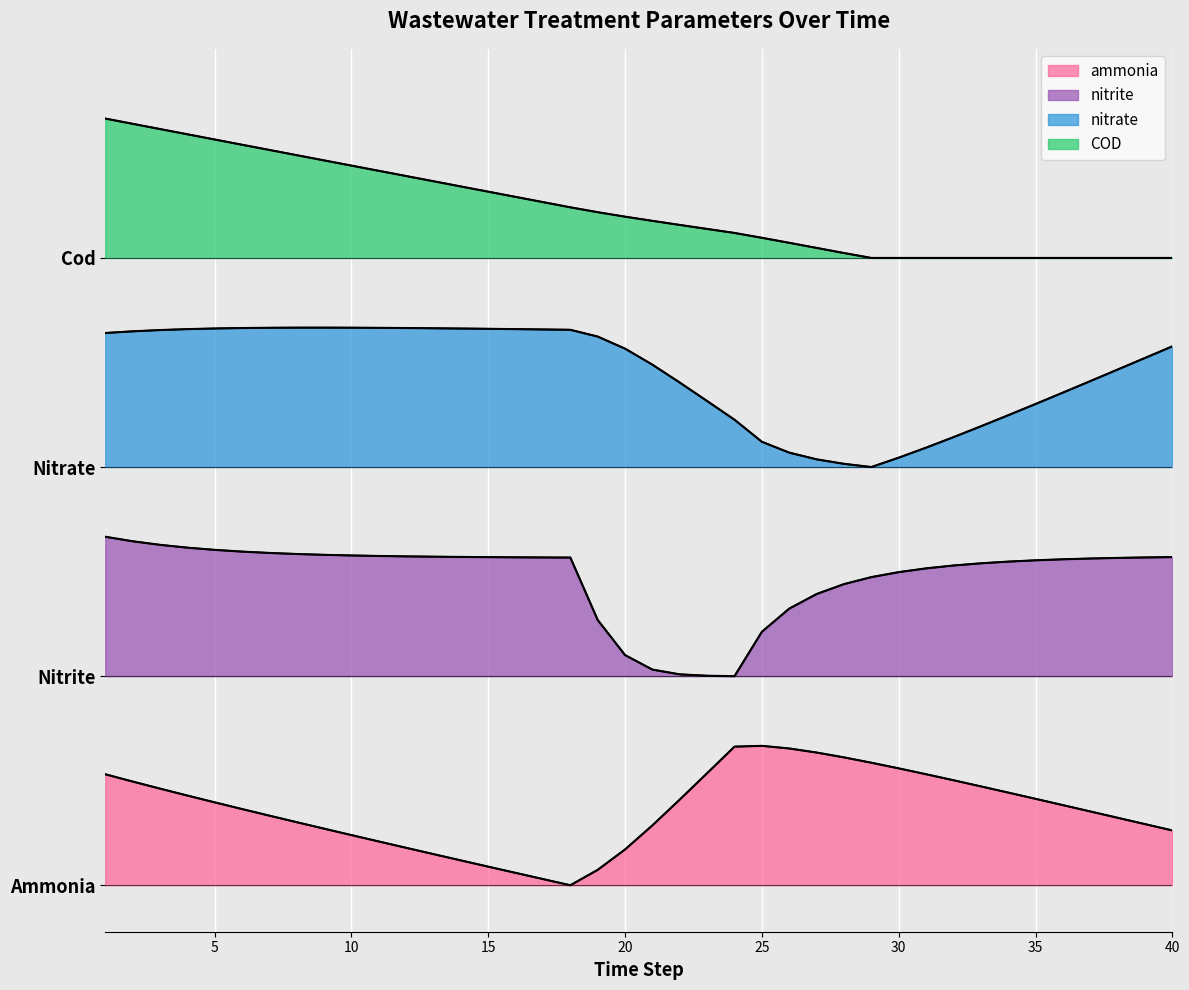

Reading right to left, list all the values displayed in this chart.

ammonia: 0.2	0.3	0.3	0.3	0.3	0.4	0.4	0.4	0.5	0.5	0.5	0.5	0.6	0.6	0.6	0.6	0.6	0.5	0.4	0.3	0.2	0.1	0.0	0.0	0.1	0.1	0.1	0.1	0.2	0.2	0.2	0.2	0.3	0.3	0.3	0.4	0.4	0.4	0.4	0.5
nitrite: 1.4	1.4	1.4	1.4	1.4	1.4	1.4	1.4	1.4	1.4	1.3	1.3	1.3	1.3	1.2	1.1	0.9	0.9	0.9	0.9	1.0	1.1	1.4	1.4	1.4	1.4	1.4	1.4	1.4	1.4	1.4	1.4	1.4	1.4	1.4	1.4	1.5	1.5	1.5	1.5
nitrate: 2.3	2.3	2.2	2.2	2.1	2.1	2.0	2.0	1.9	1.9	1.8	1.8	1.8	1.8	1.9	1.9	2.0	2.1	2.2	2.2	2.3	2.4	2.4	2.4	2.4	2.4	2.4	2.4	2.4	2.4	2.4	2.4	2.4	2.4	2.4	2.4	2.4	2.4	2.4	2.4
COD: 2.7	2.7	2.7	2.7	2.7	2.7	2.7	2.7	2.7	2.7	2.7	2.7	2.7	2.7	2.8	2.8	2.8	2.8	2.8	2.9	2.9	2.9	2.9	2.9	3.0	3.0	3.0	3.0	3.1	3.1	3.1	3.1	3.1	3.2	3.2	3.2	3.2	3.3	3.3	3.3